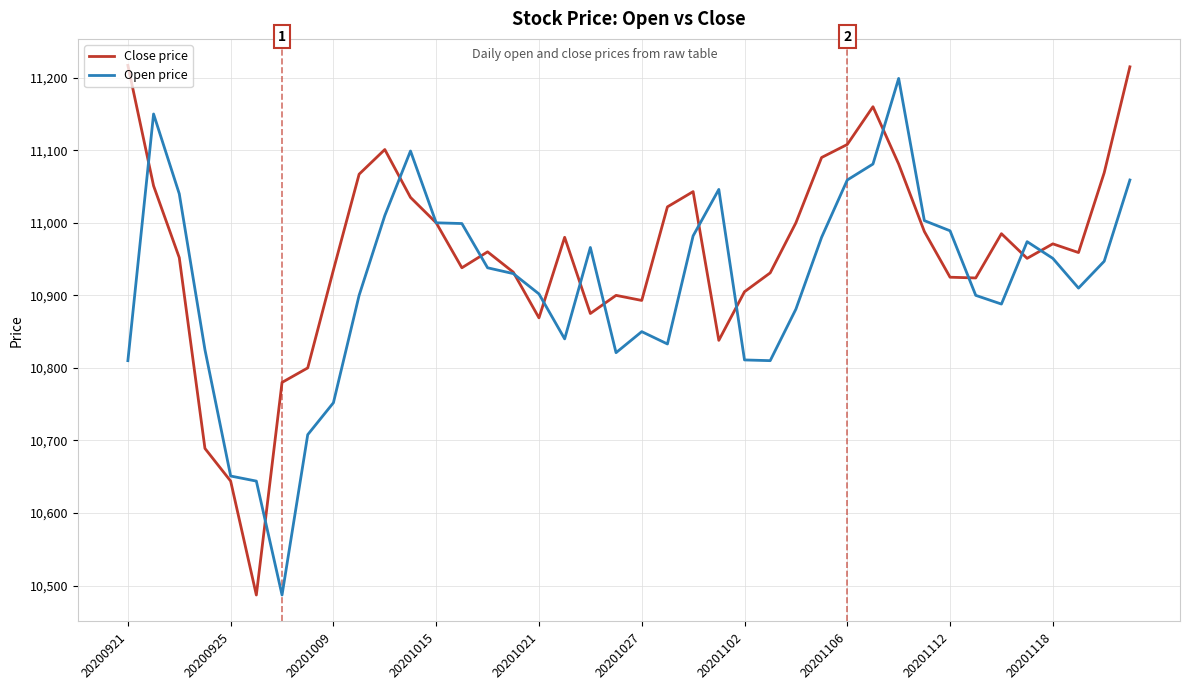

Rank the series by their average value, from lowest to highest.

Open price, Close price